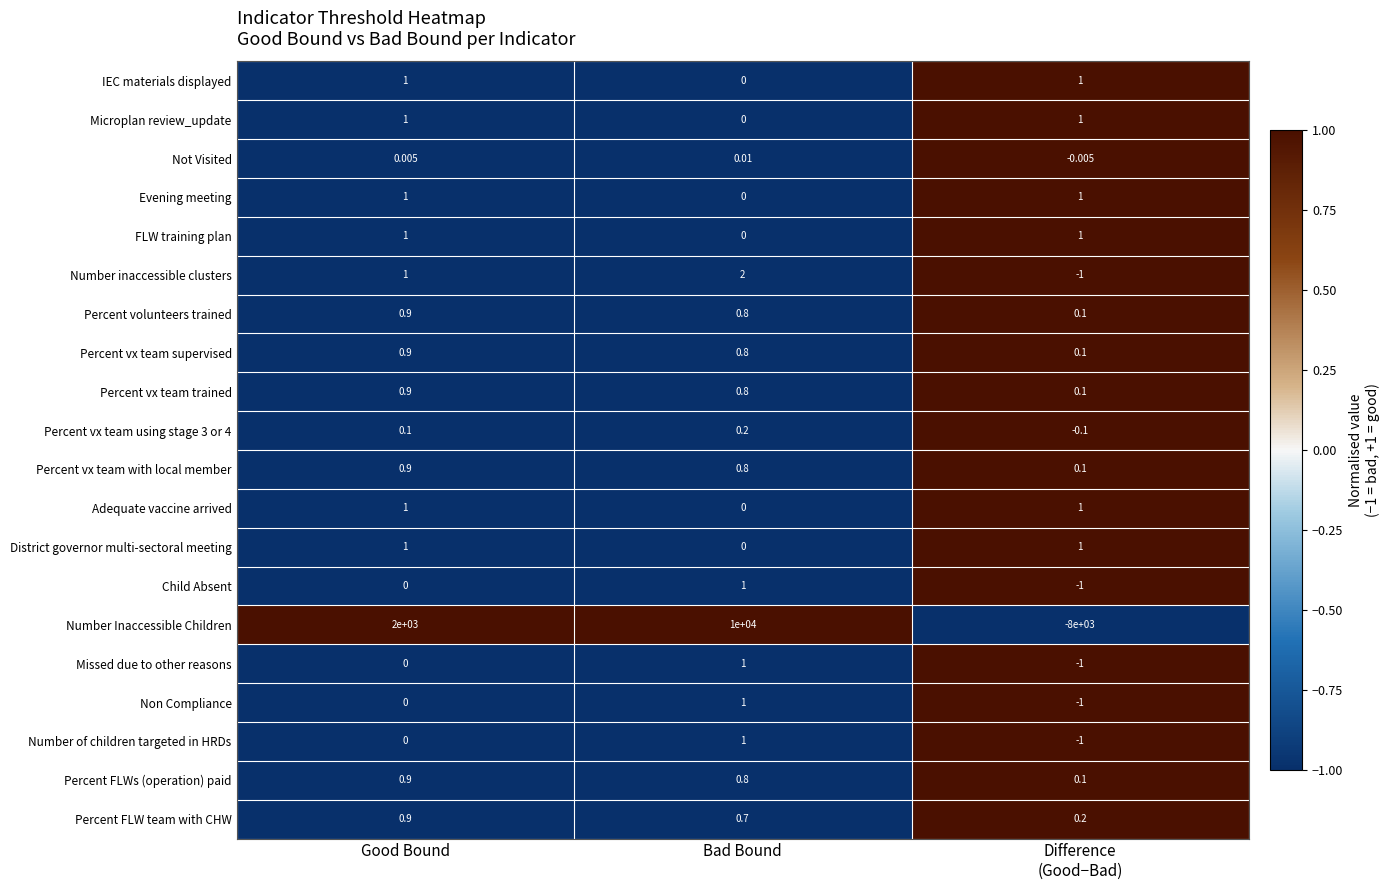

Is the value of Missed due to other reasons at Good Bound greater than the value of Microplan review_update at Good Bound?

No